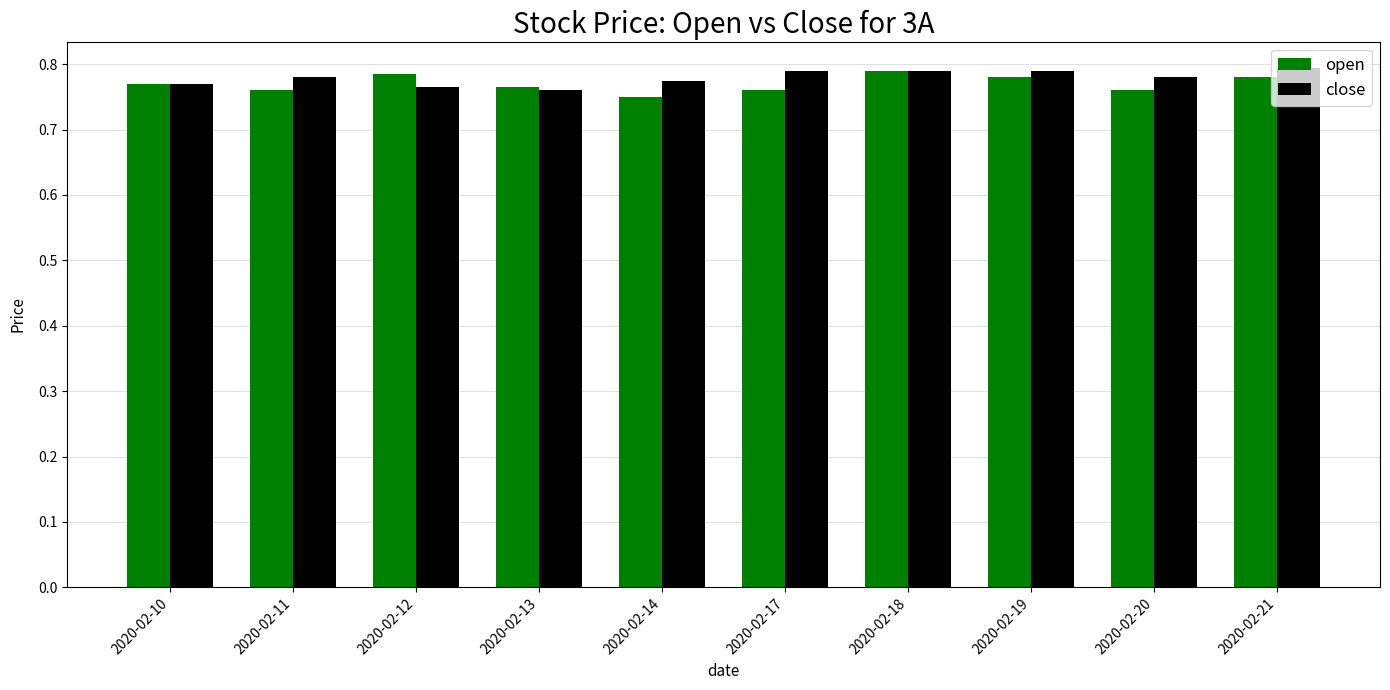

Is the value of open at 2020-02-11 greater than the value of close at 2020-02-20?

No